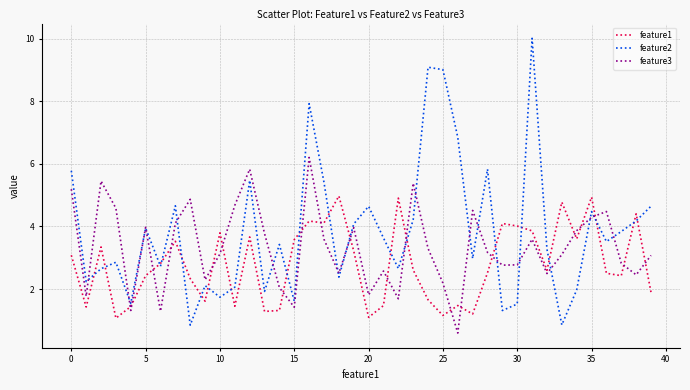

What is the minimum value shown in the chart?

0.6